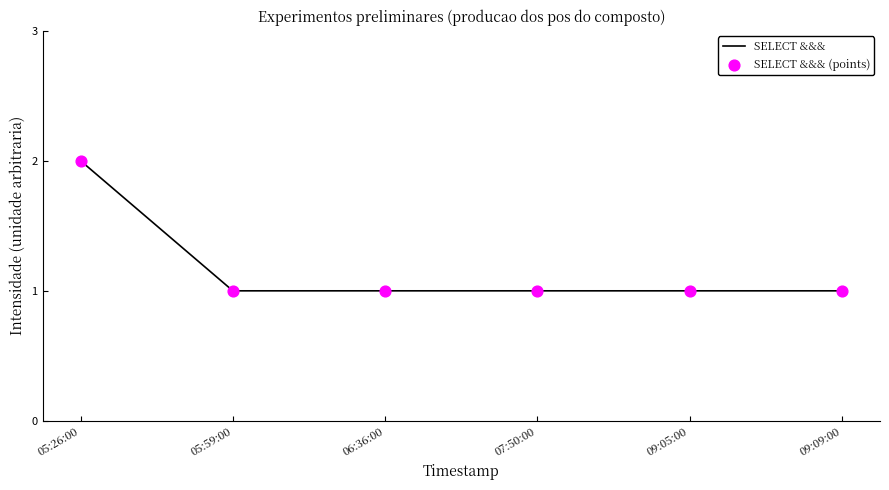

What is the ratio of the value at 05:26:00 to the value at 05:59:00?

2.0